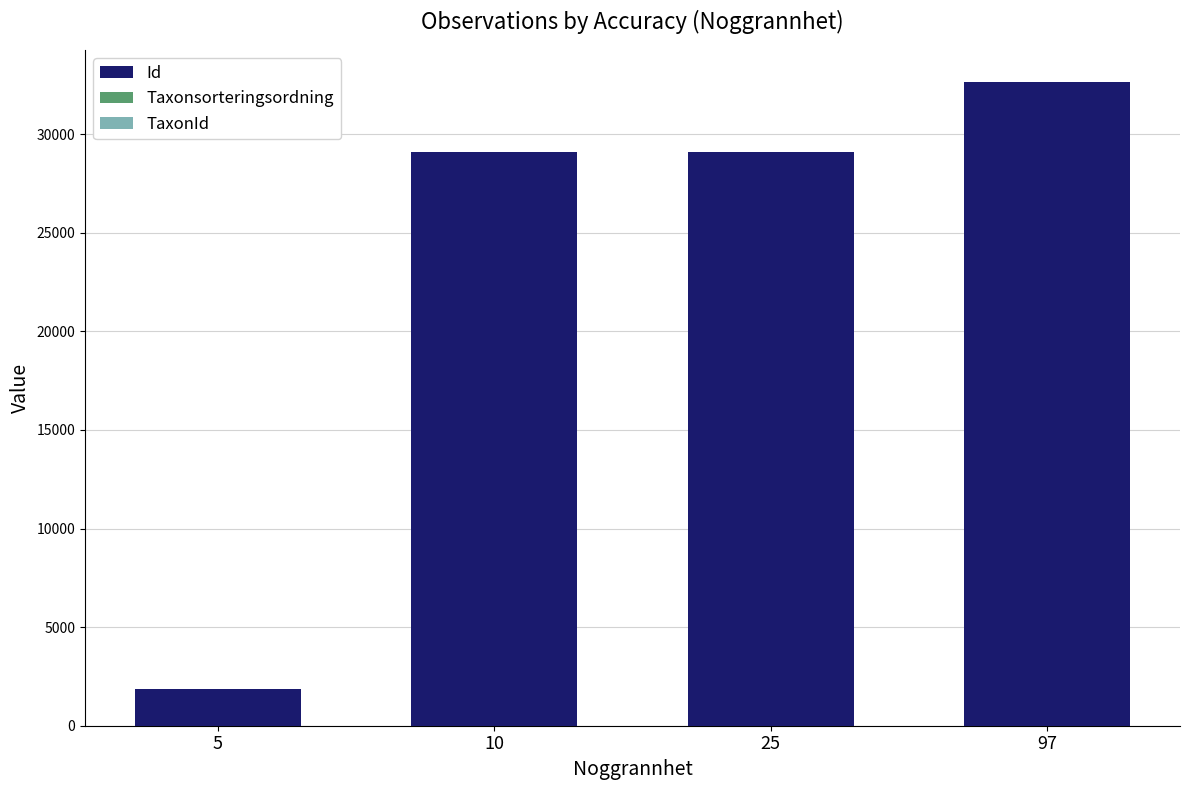

The value of Id at 97 is 9652.5. True or false?

False